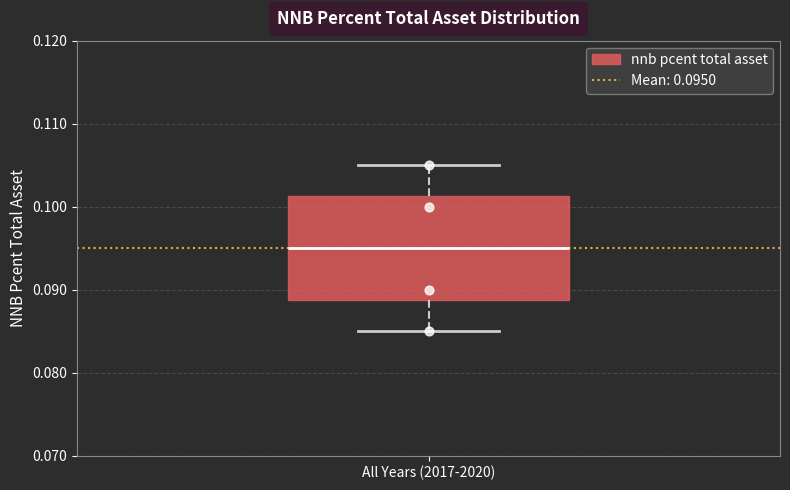

Read this box plot against the y-axis: the position of the median line, the range covered by the box, and the ends of both whiskers. The values are not printed on the chart, so give them approximately, as read against the axis.

median 0.095, box 0.089 to 0.101, whiskers 0.085 to 0.105